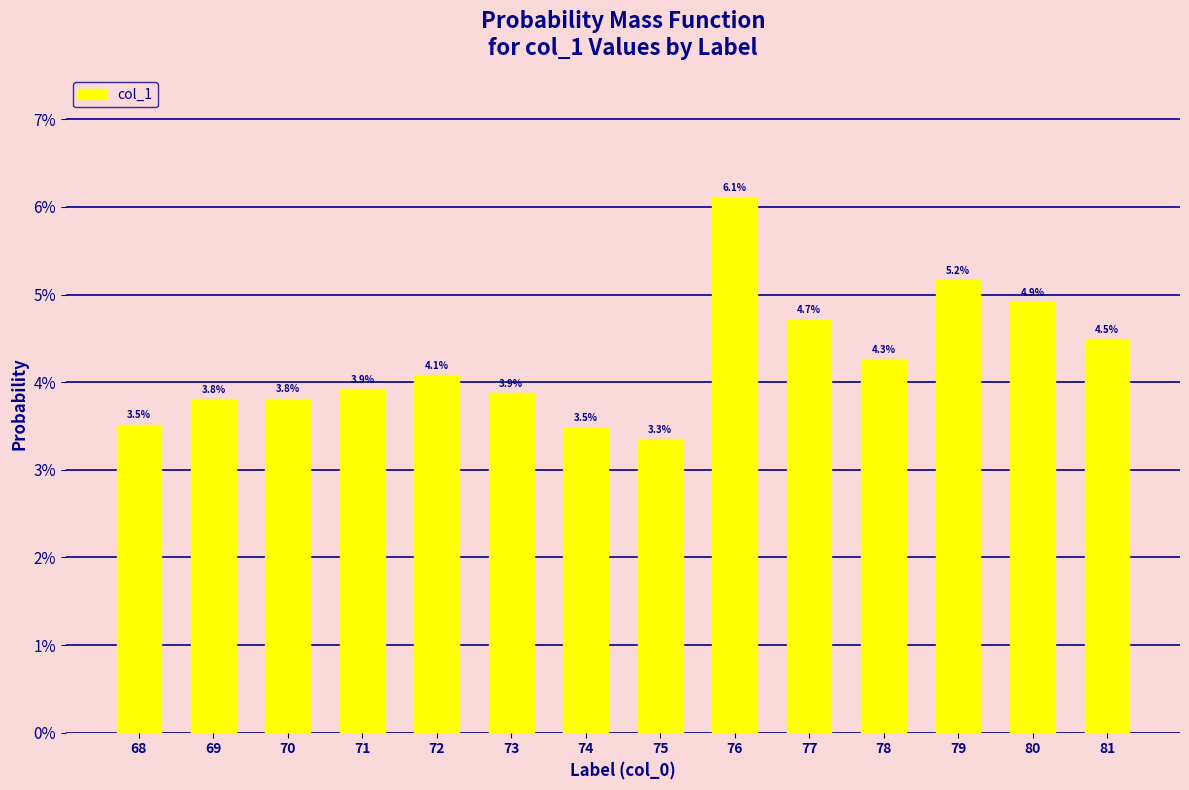

Is it true that the value at 70 is 0.0?

False